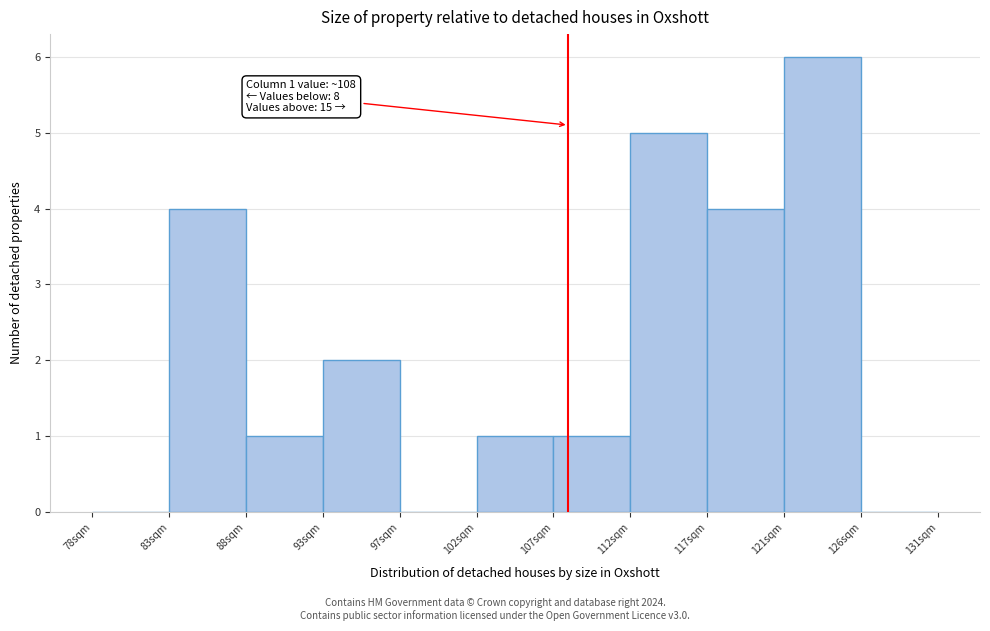

Over which range of the x-axis is the bar tallest?

121.5 to 126.0